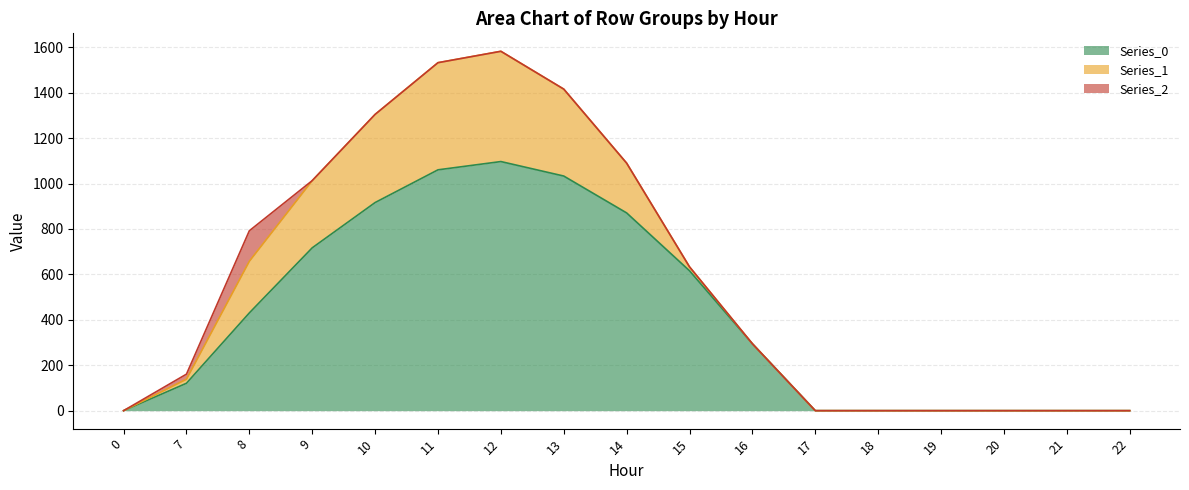

Count the number of categories in the chart.

17